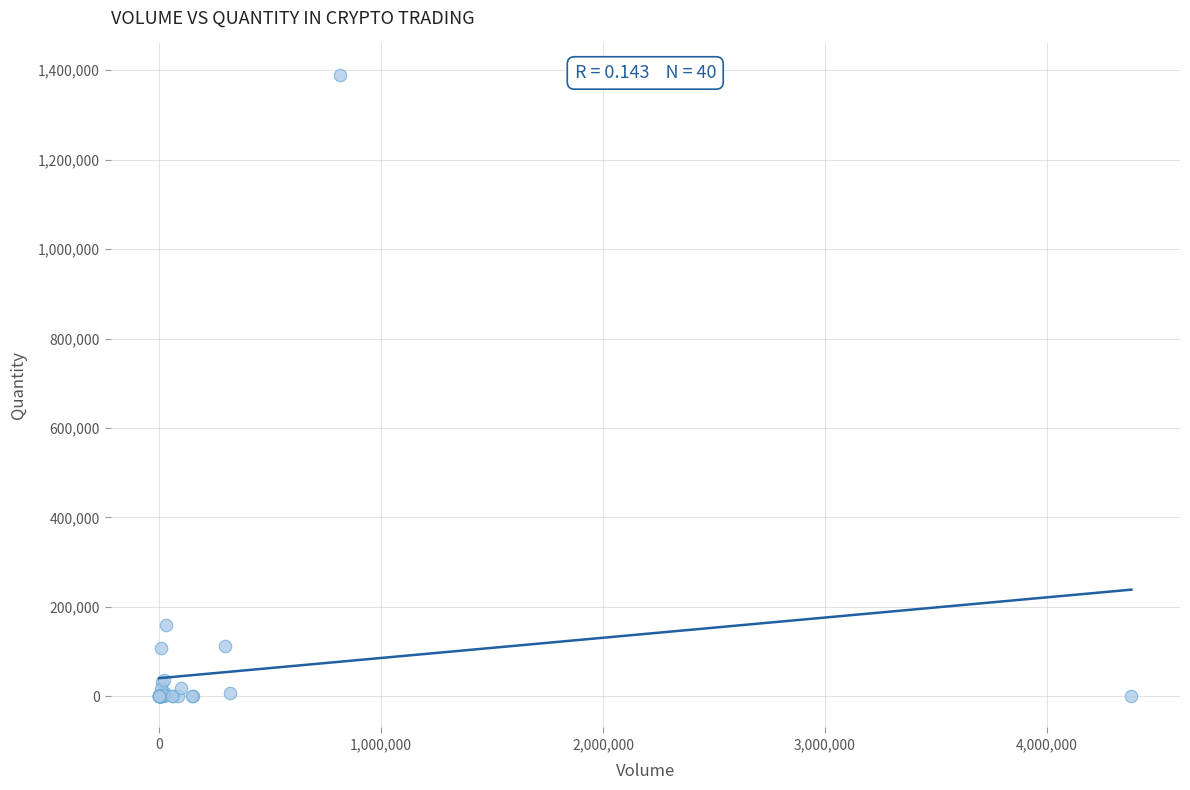

What Y value in the scatter plot is closest to 695033?

158811.7